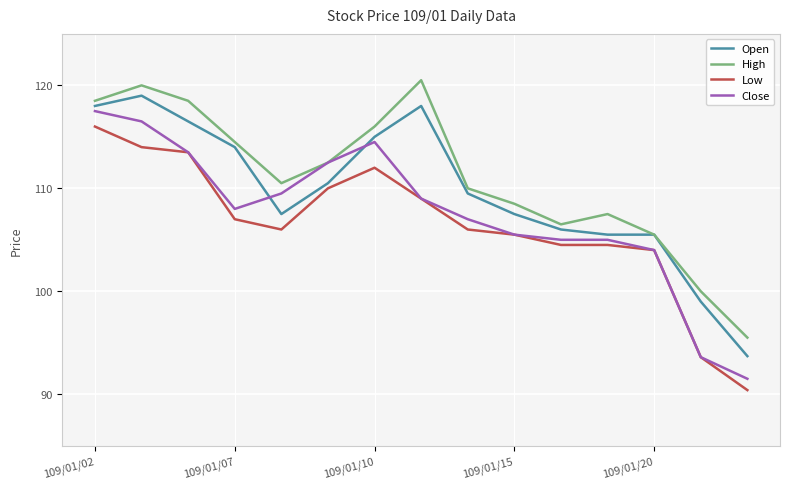

Rank the series by their average value, from lowest to highest.

Low, Close, Open, High